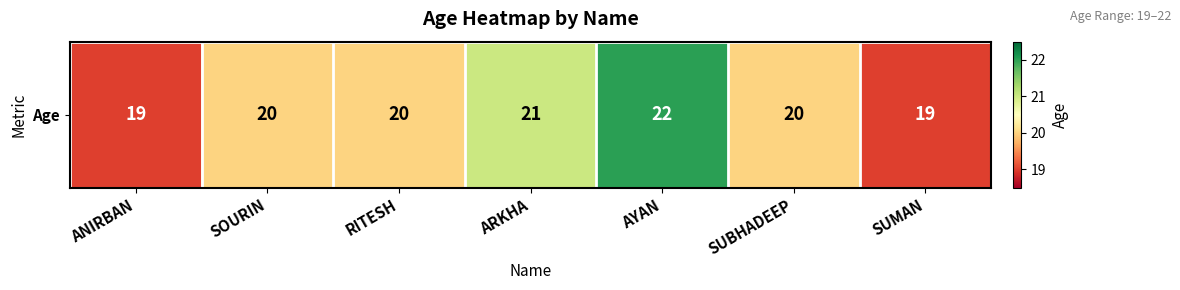

What is the greatest value displayed?

22